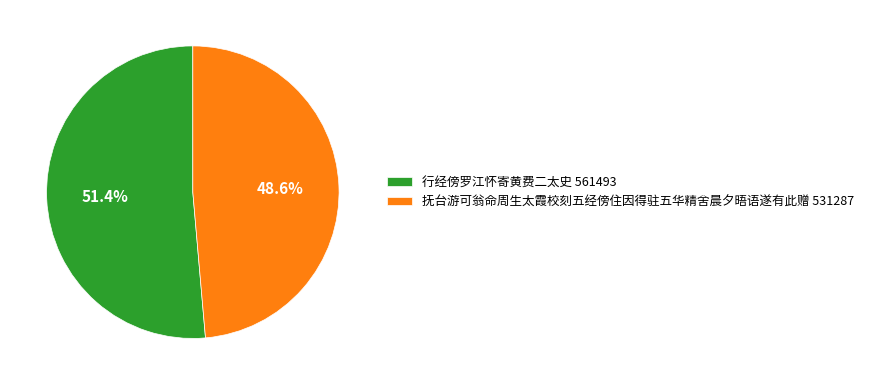

Is there a majority slice in this chart?

Yes